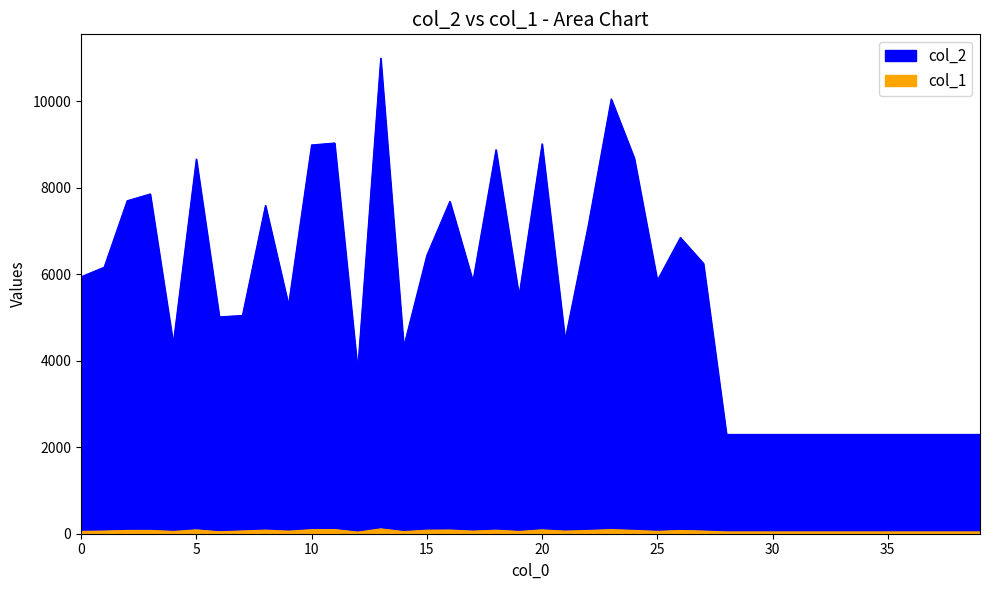

What is the spread (max minus min) of values at 14?

4281